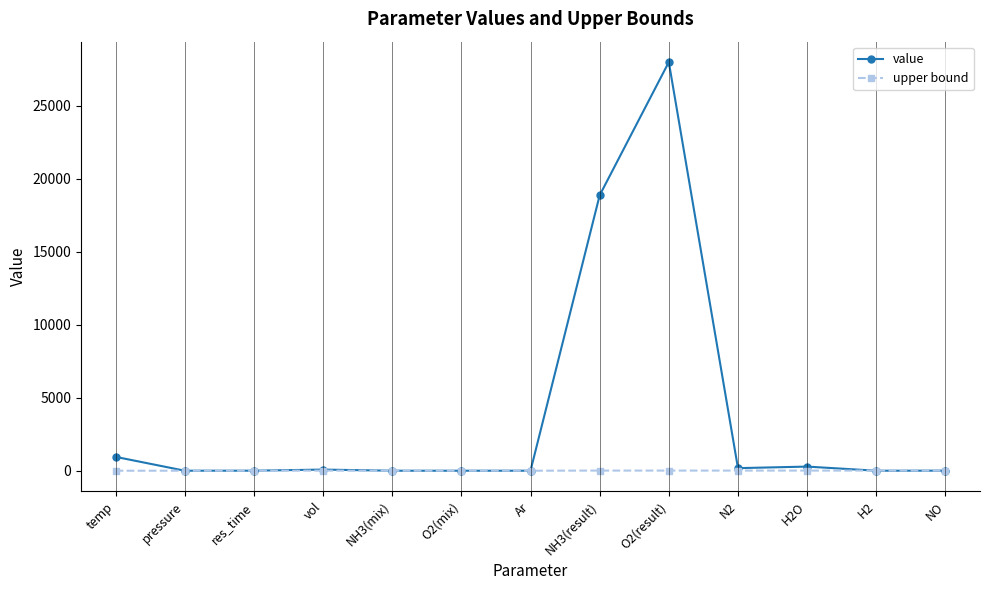

Which series has the widest spread of values?

value